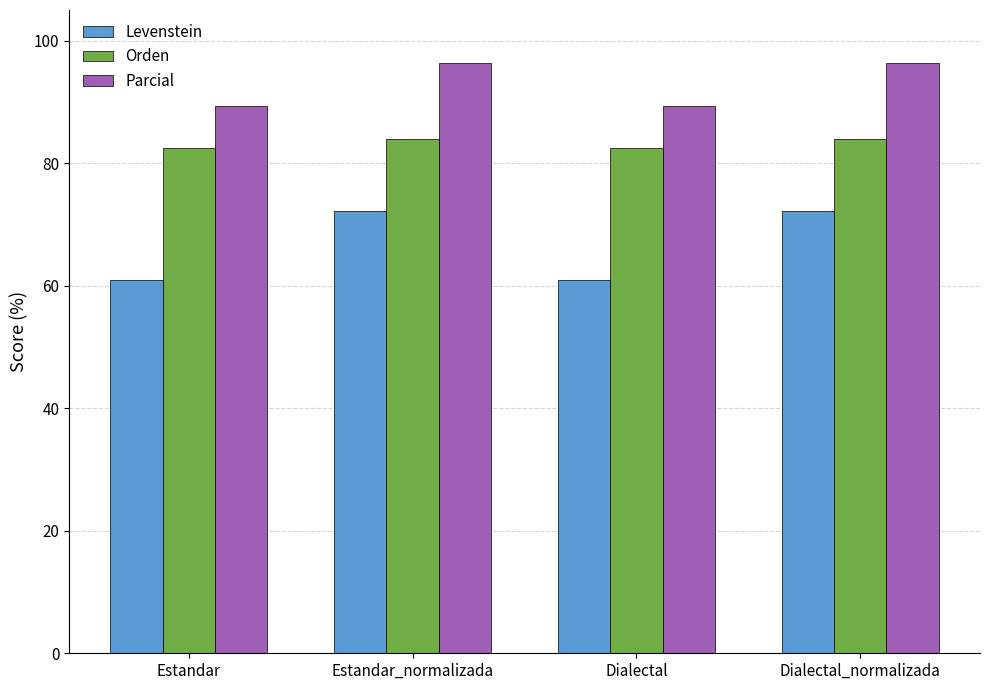

The value of Levenstein at Dialectal_normalizada is 72.2. True or false?

True